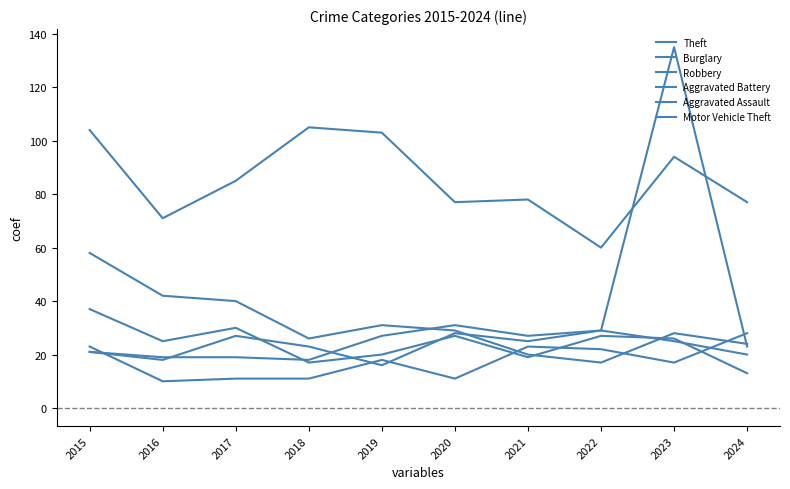

What is the difference between the Aggravated Assault values at 2019 and 2020?

7